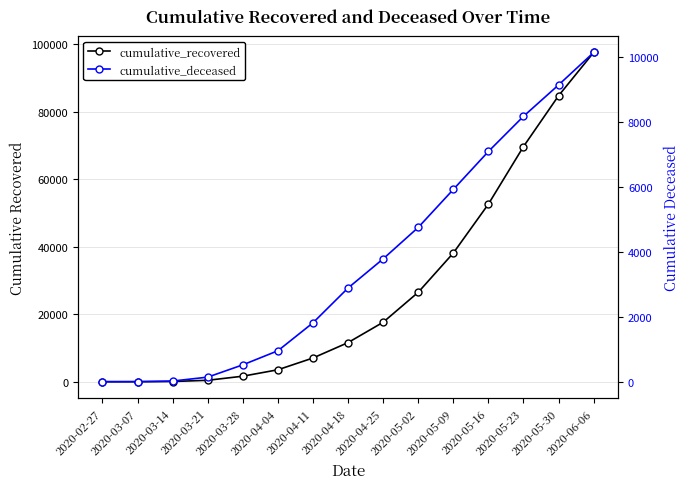

What is the label of the 13th point from the left?

2020-05-23